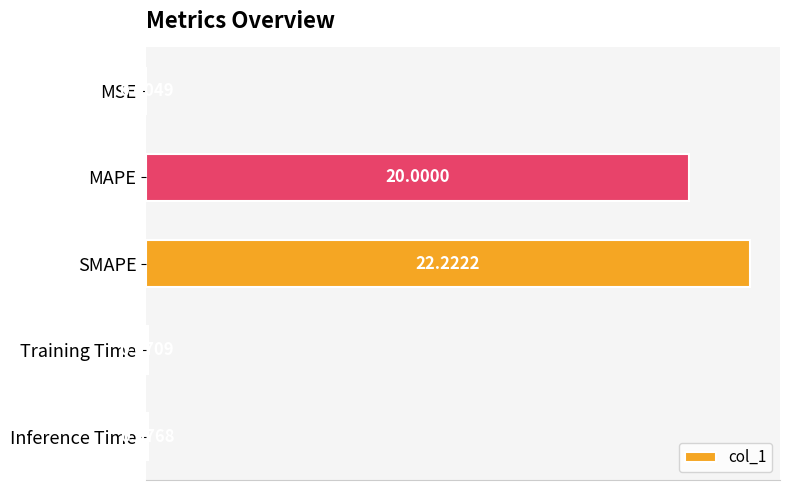

What is the change in value from SMAPE to Inference Time?

-22.1